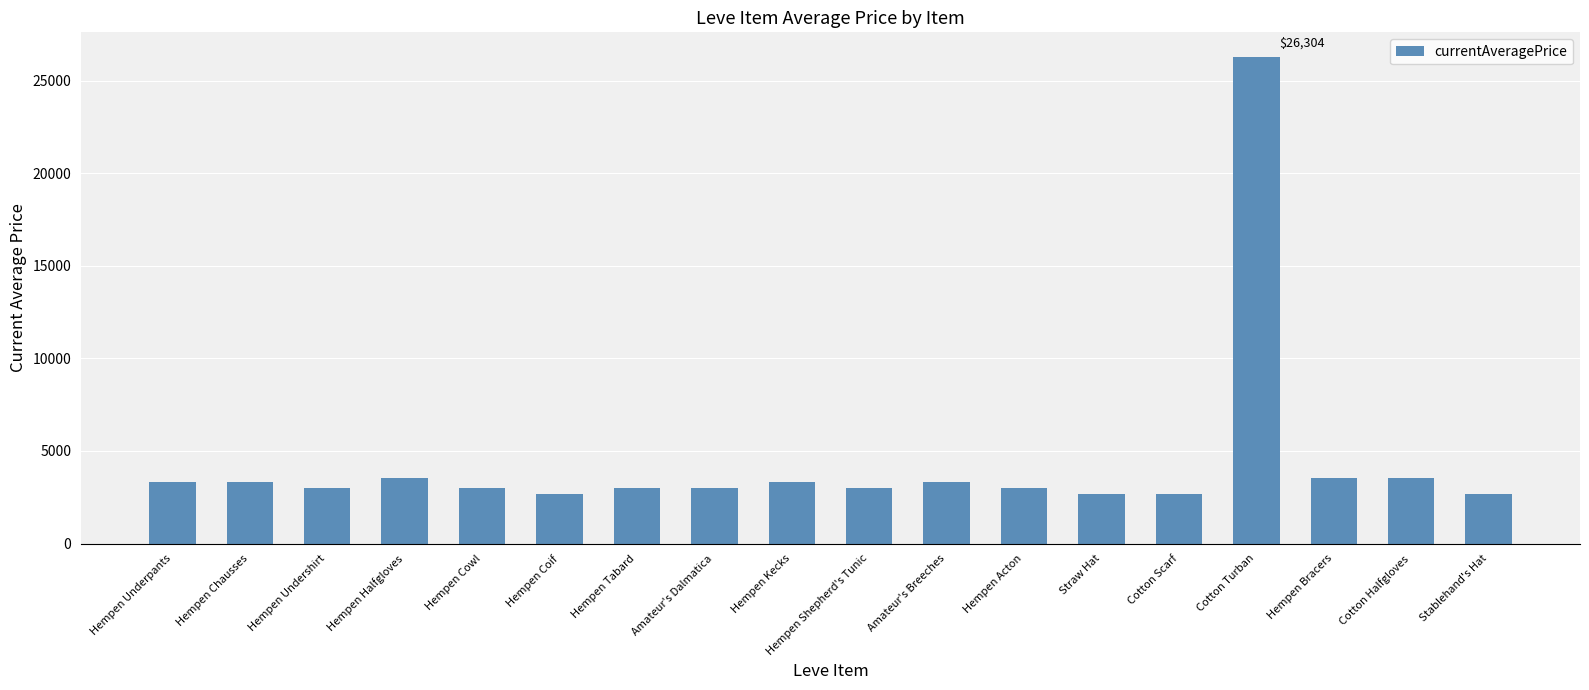

What is the smallest value displayed?

2658